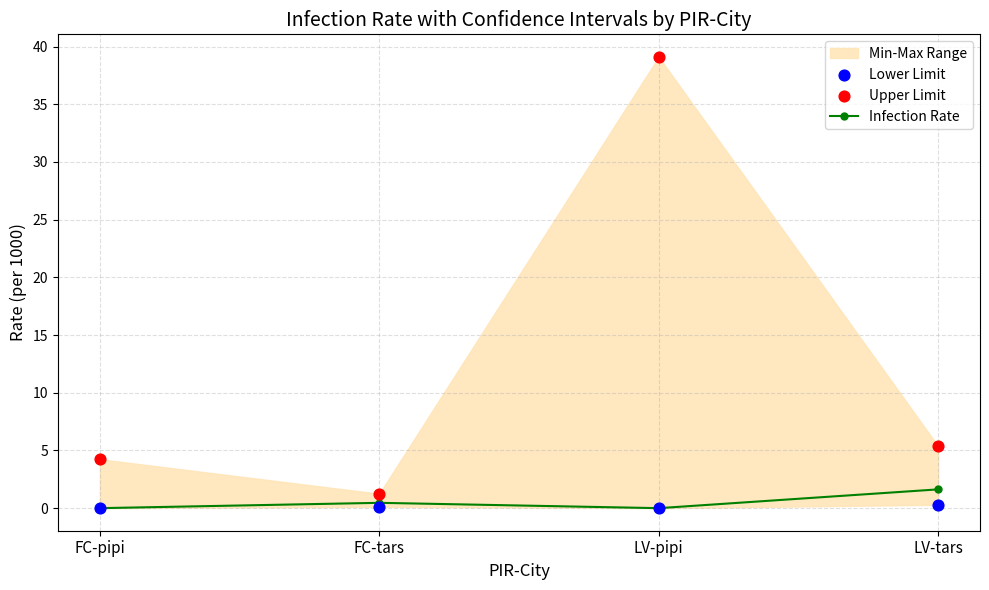

At which category is the sum across all series the highest?

LV-pipi